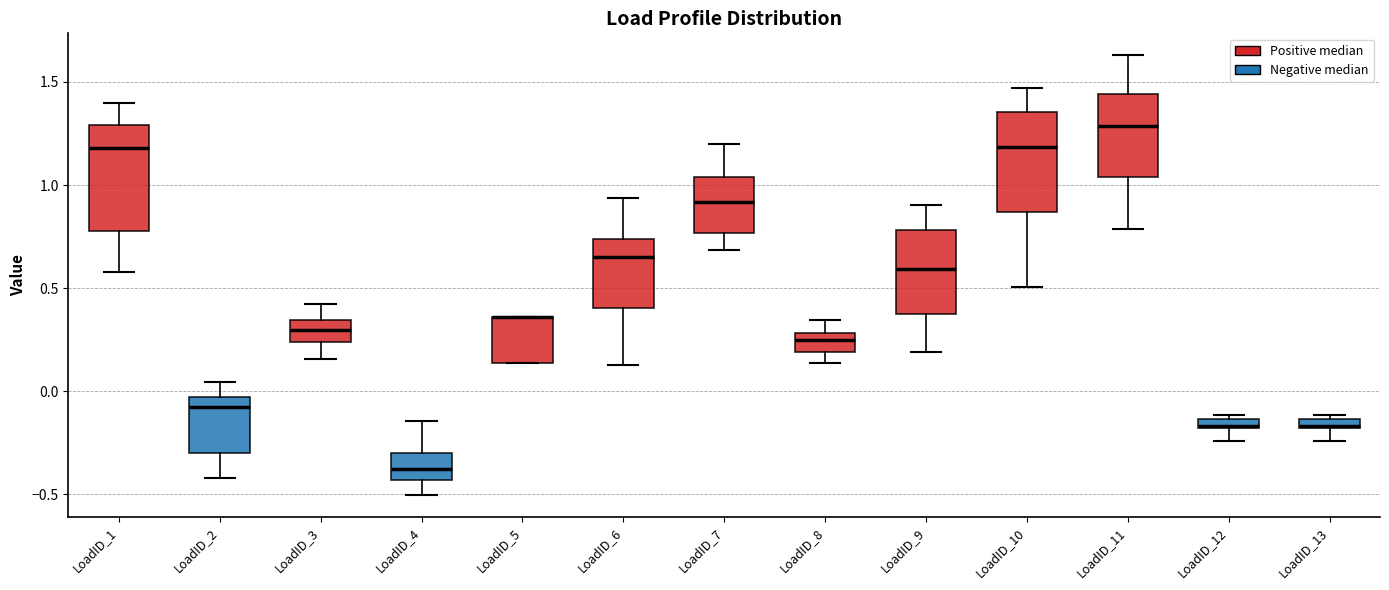

Where does the median line of the box for LoadID_6 sit on the y-axis? The values are not printed on the chart, so give them approximately, as read against the axis.

0.65